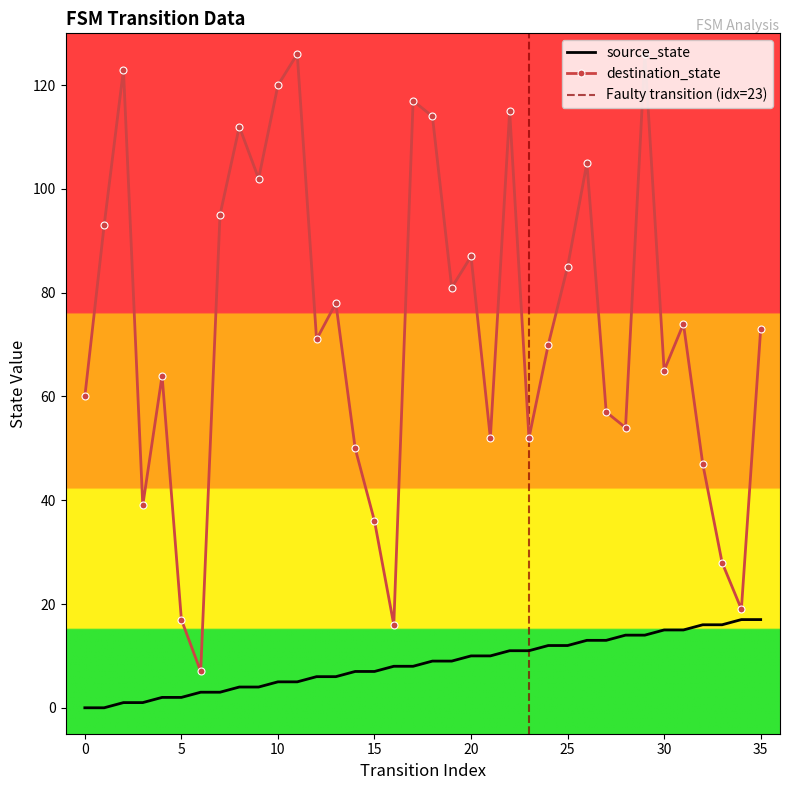

At which label does source_state first exceed 9?

20